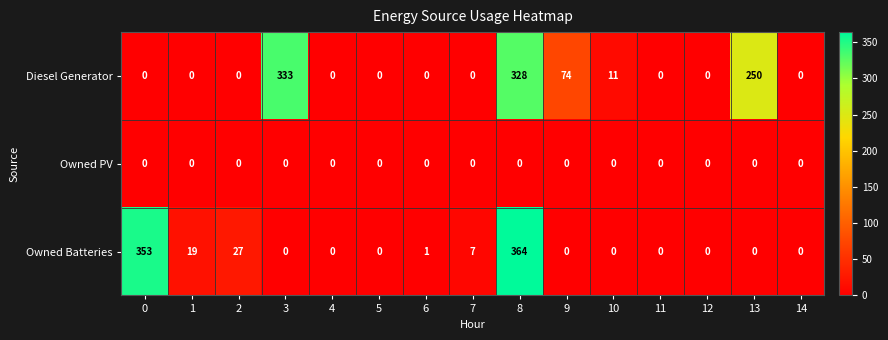

List the series in order of their overall mean, lowest first.

Owned PV, Owned Batteries, Diesel Generator